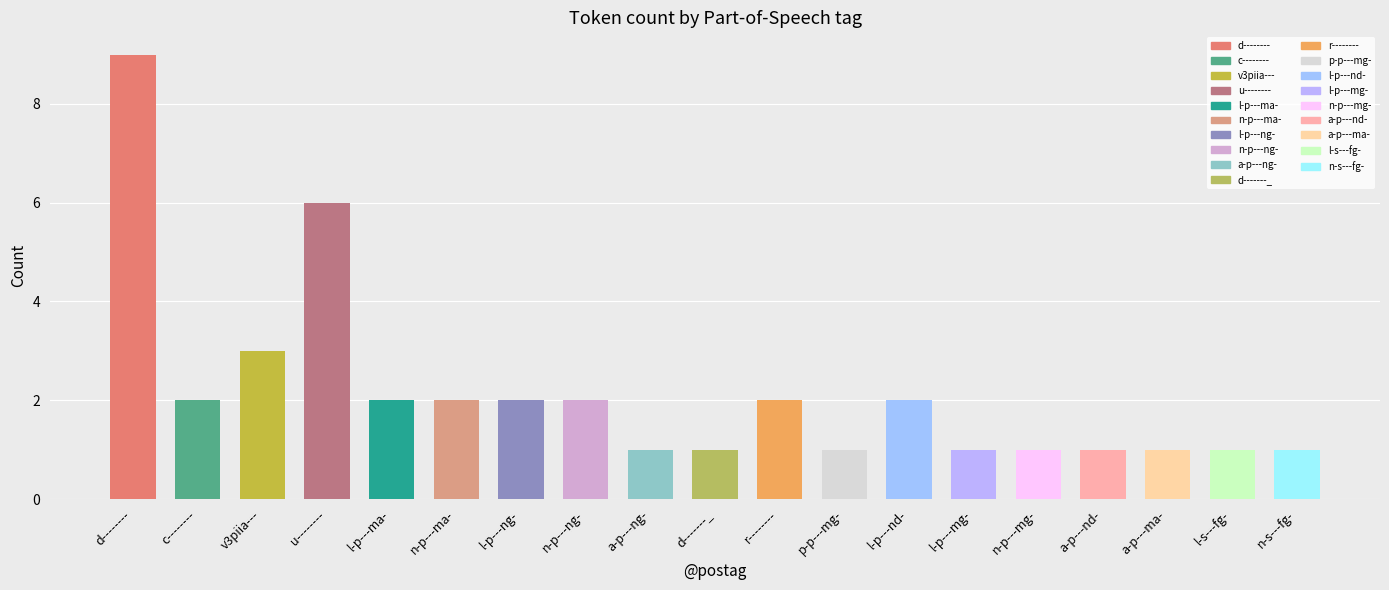

The chart shows a value of 6 at l-p---ma-. True or false?

False